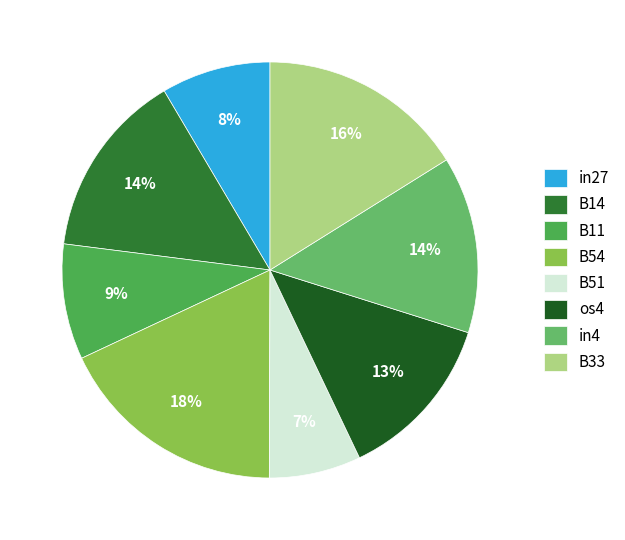

Count the number of slices in the pie.

8